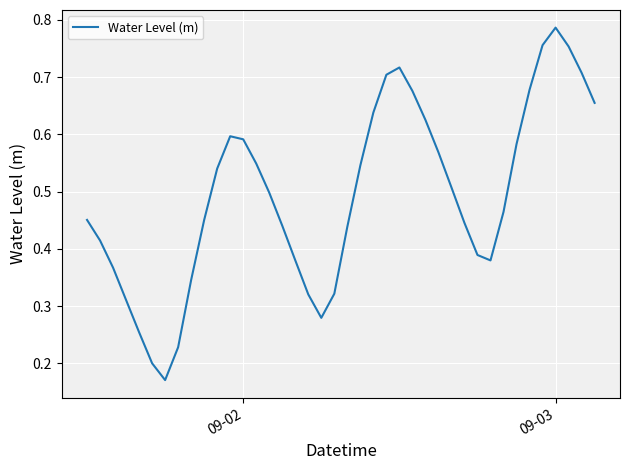

What is the difference between the maximum and second lowest values?

0.6